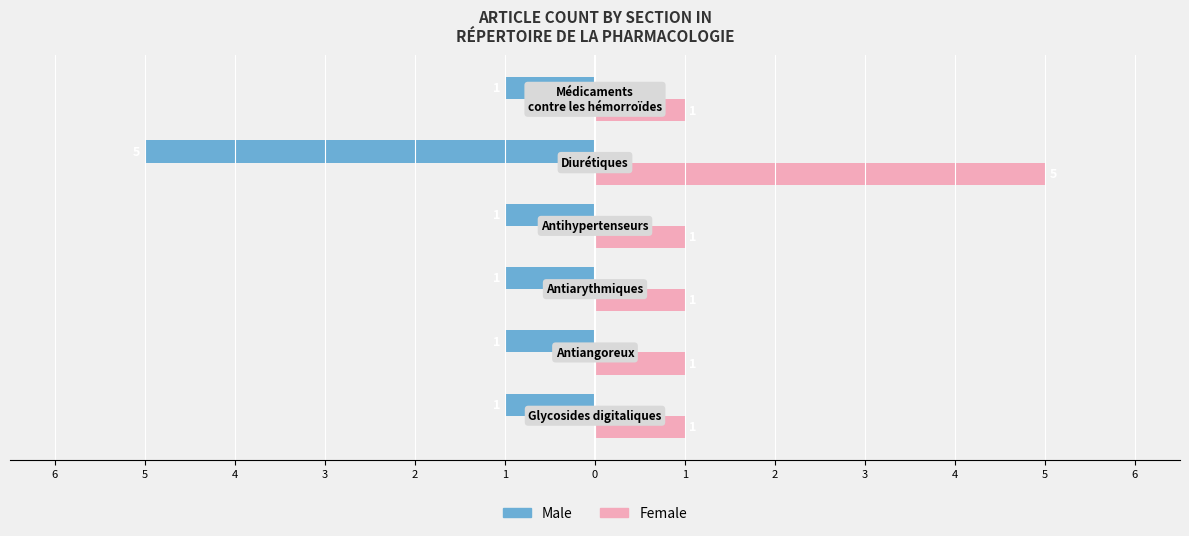

What are all the series names shown in the legend?

Male, Female